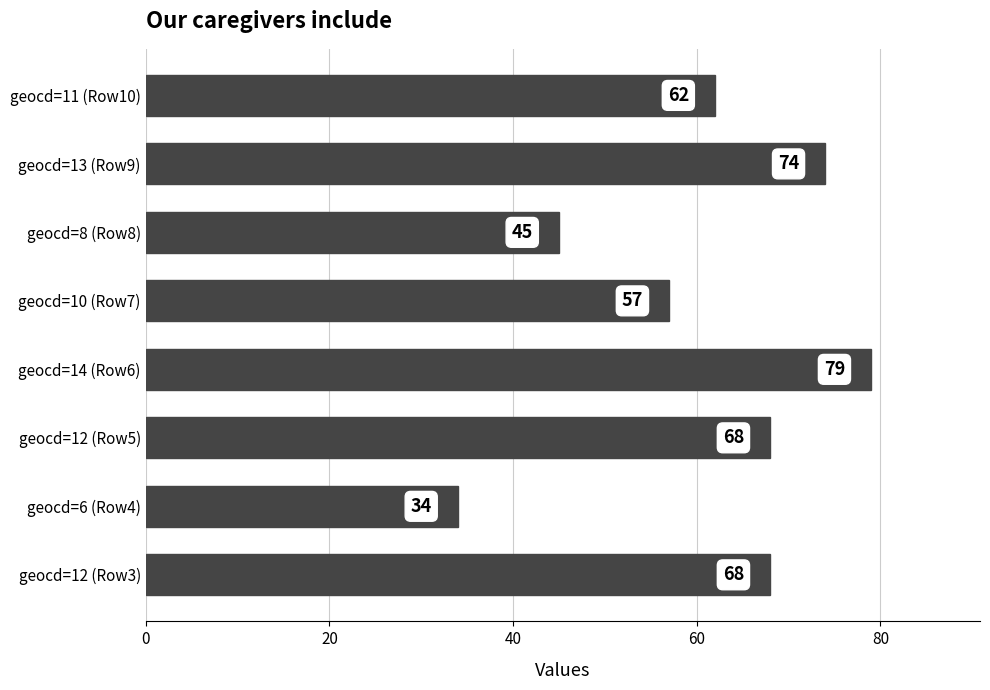

Between geocd=6 (Row4) and geocd=10 (Row7), which is larger?

geocd=10 (Row7)